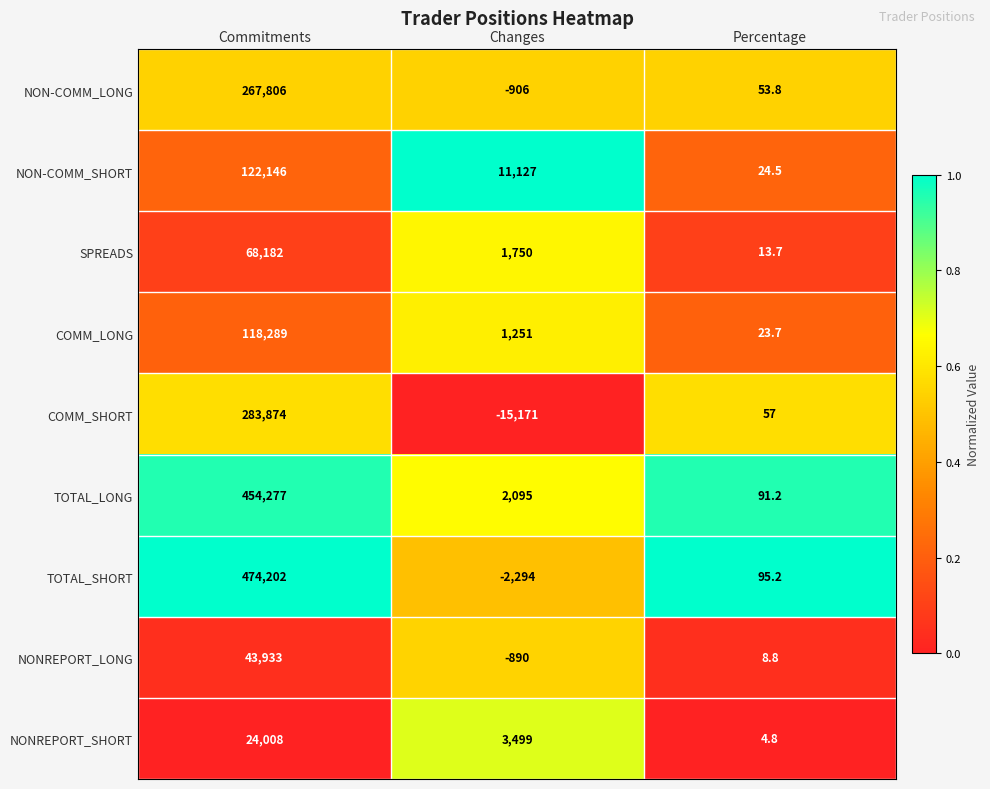

Is it true that NON-COMM_SHORT equals 122146.0 at Commitments?

True